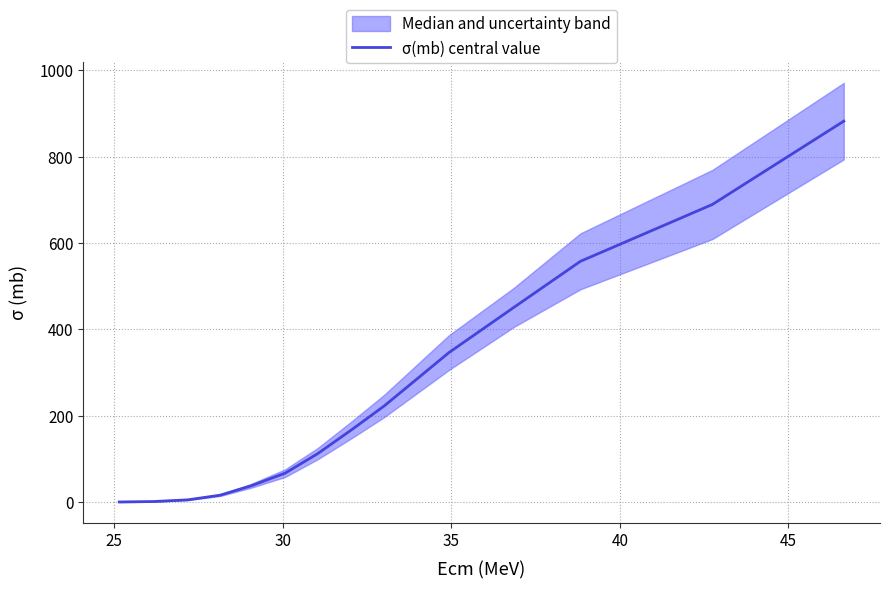

Is this an area chart (filled region under the line)?

No